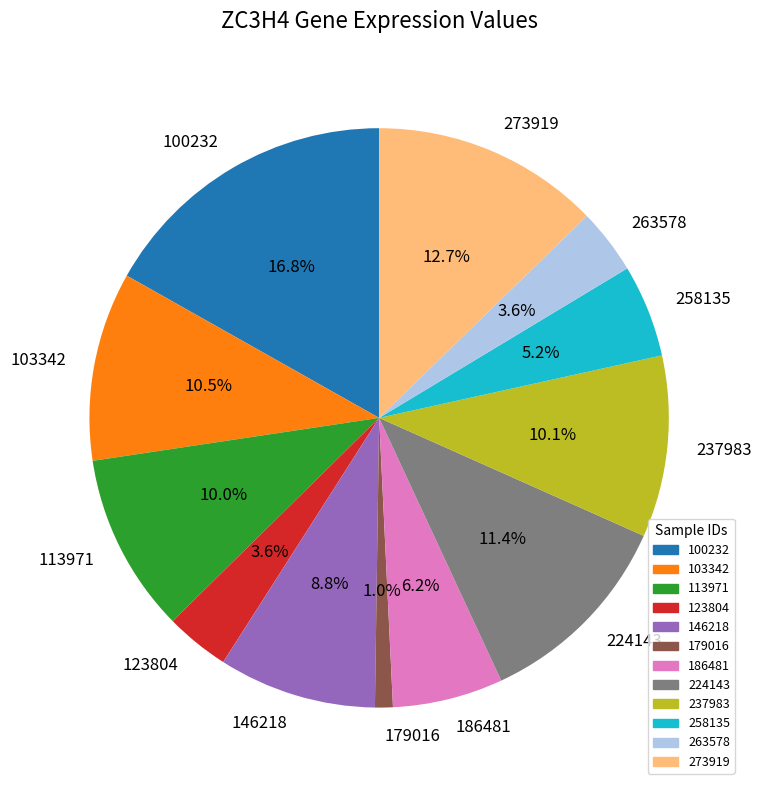

What percentage is NOT represented by 186481?

93.8%